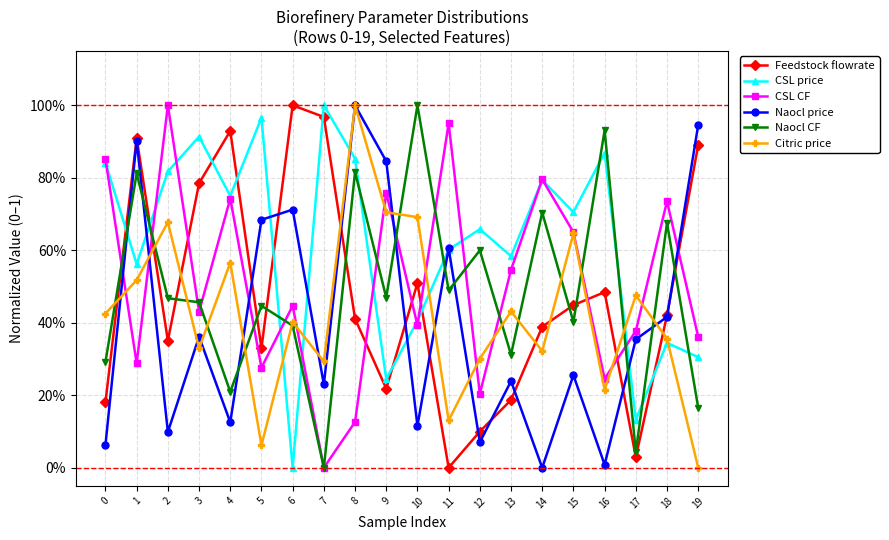

What value does the CSL price series have at 19?

0.3